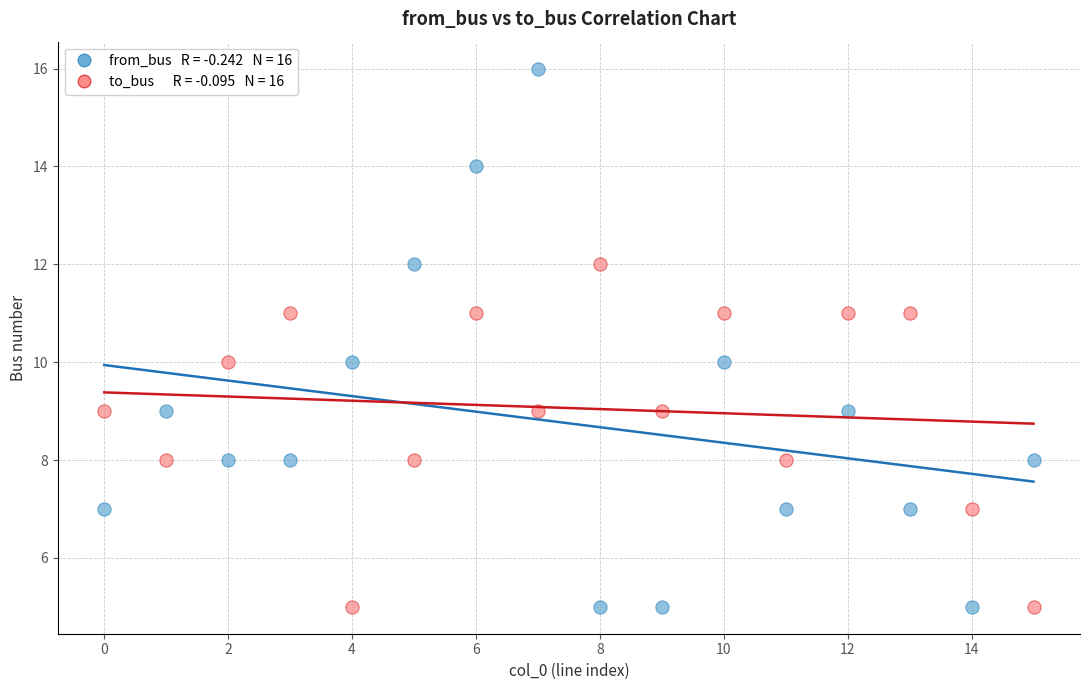

Across all data points, what is the range of Y values (max minus min)?

11